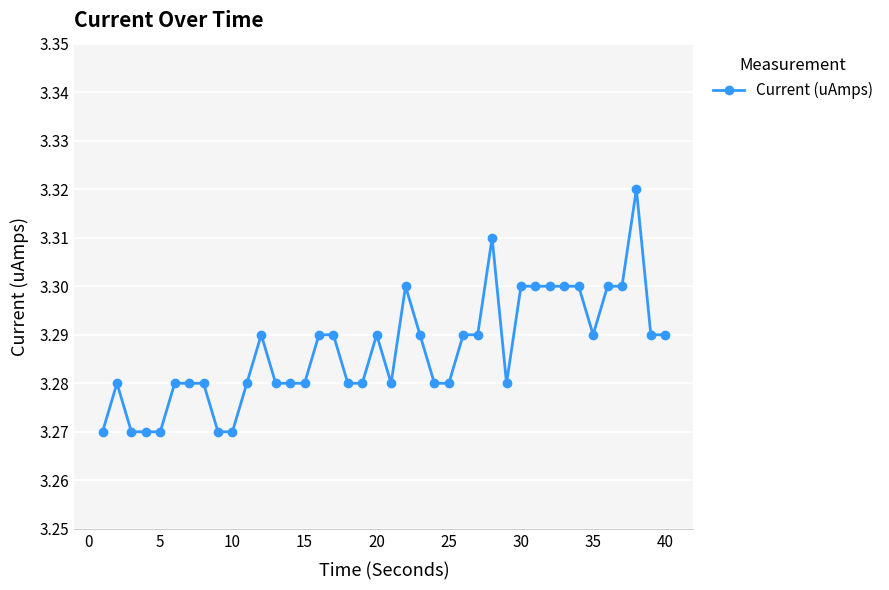

True or false: the data has more than 2 interior local peaks.

True